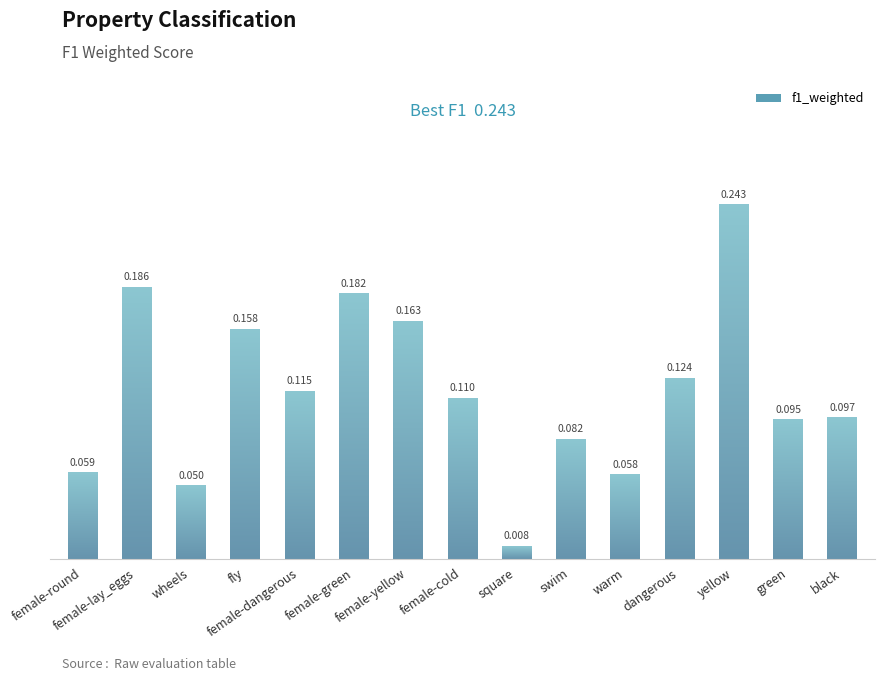

How many data points does each series have?

15